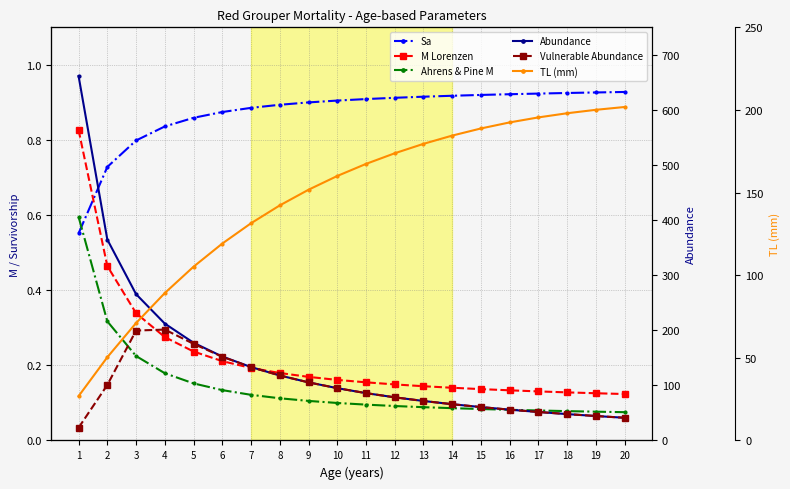

The value of Sa at 2 is 0.7. True or false?

True